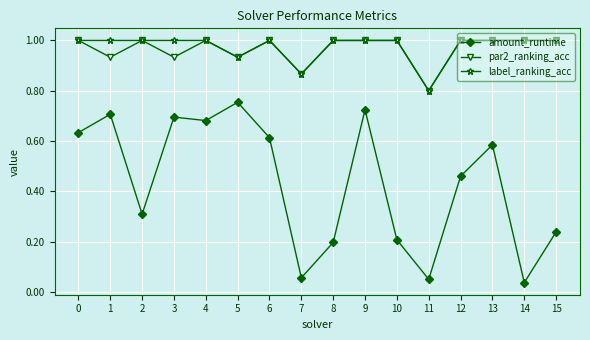

True or false: amount_runtime has more than 0 points higher than both neighbors.

True